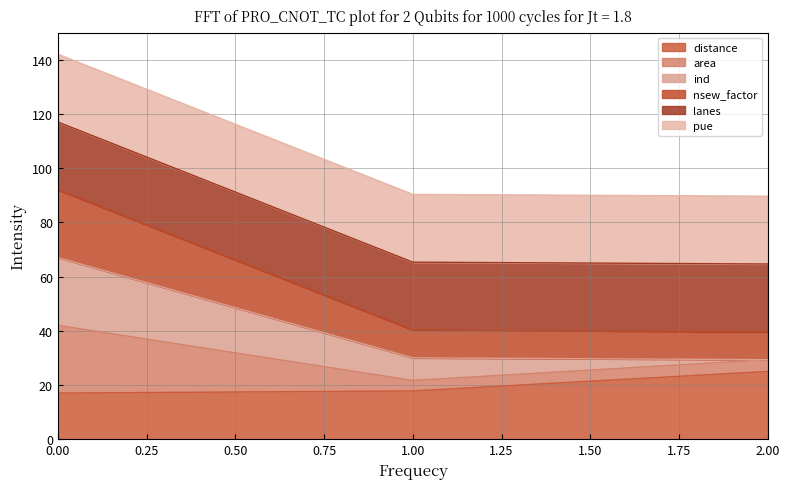

How many categories are shown in the chart?

3